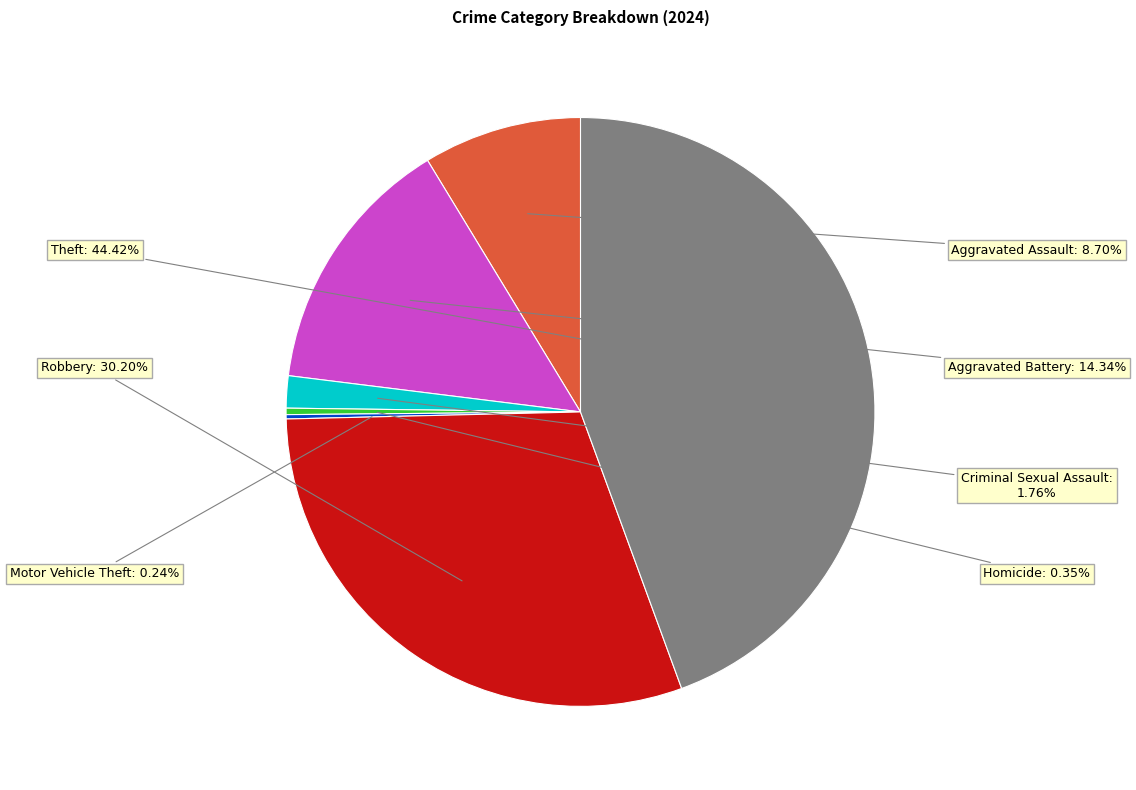

Is there a majority slice in this chart?

No